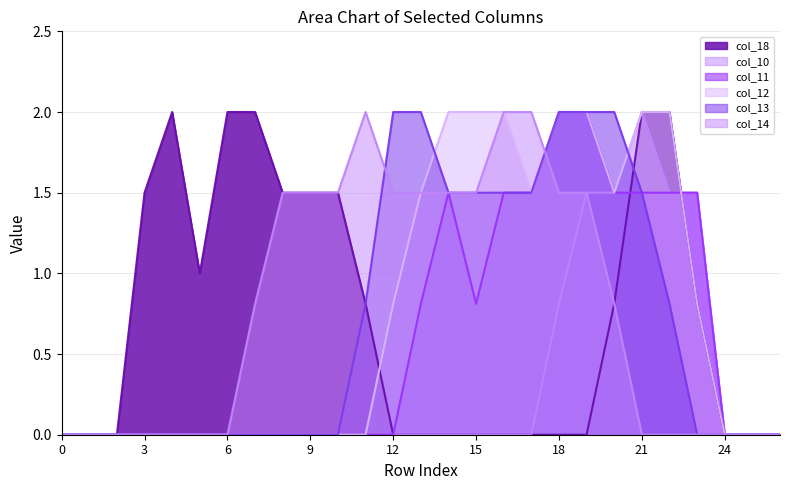

The col_12 series shows 0.0 at 9. True or false?

True